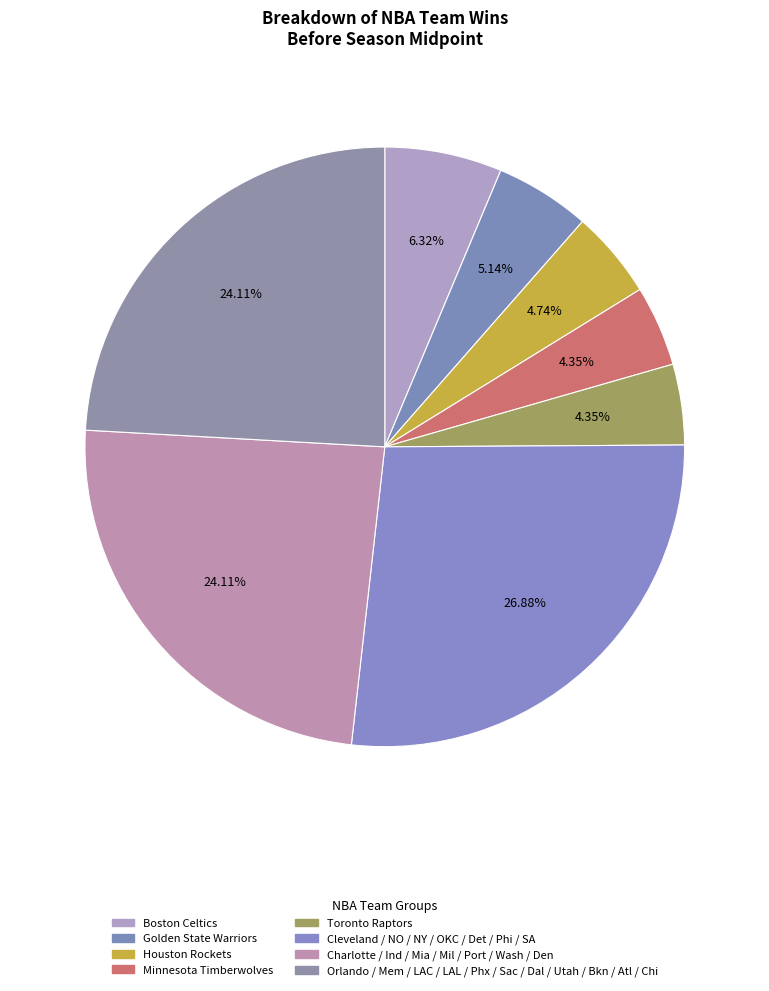

How many segments does this pie chart have?

8